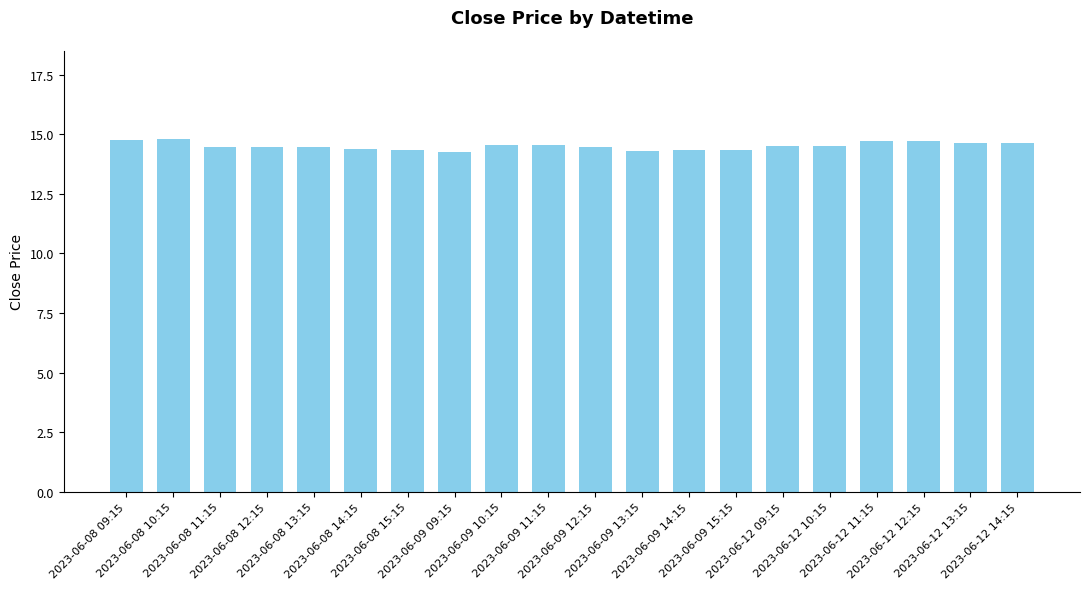

How many values are between 14 and 15?

20